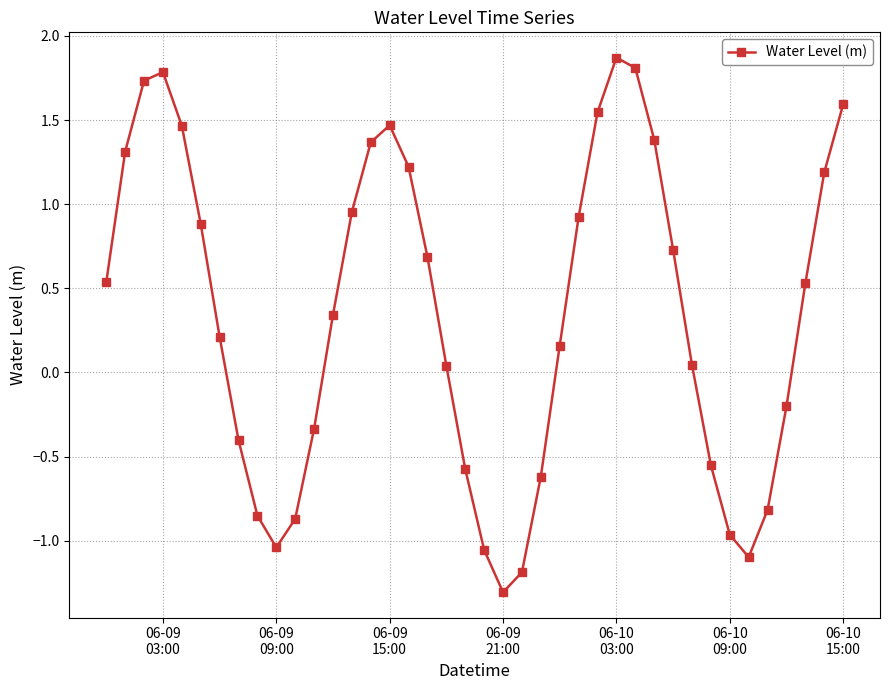

What is the value of the 40th point from the left?

1.6